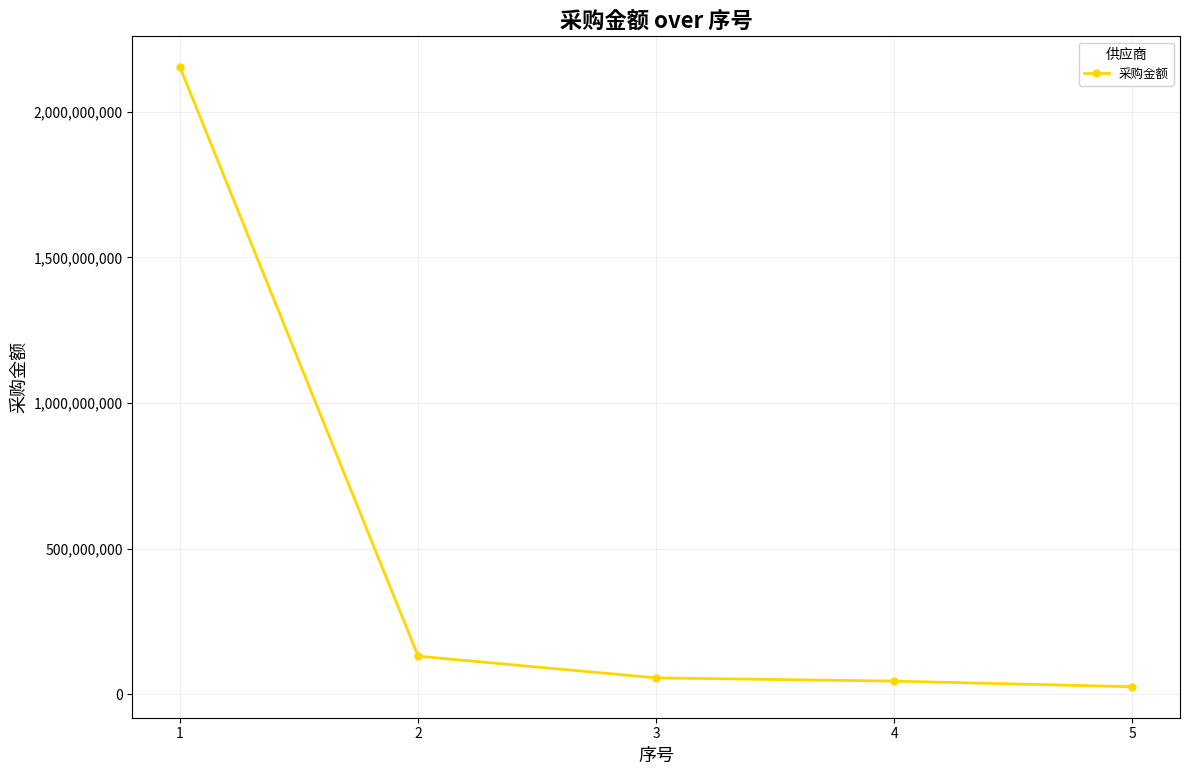

How many distinct data groups are displayed?

1